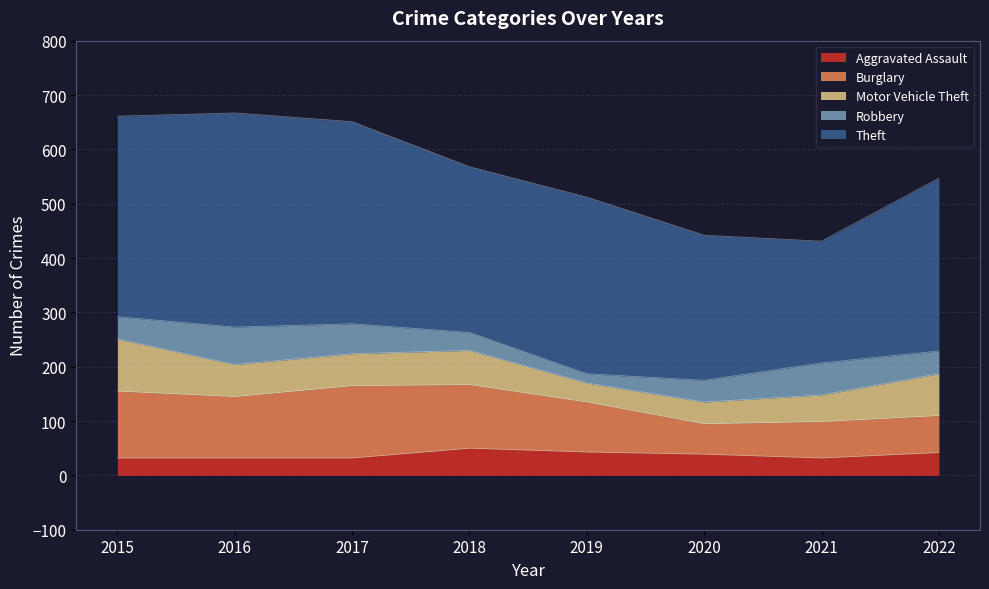

At which category does Theft reach its first local valley?

2018